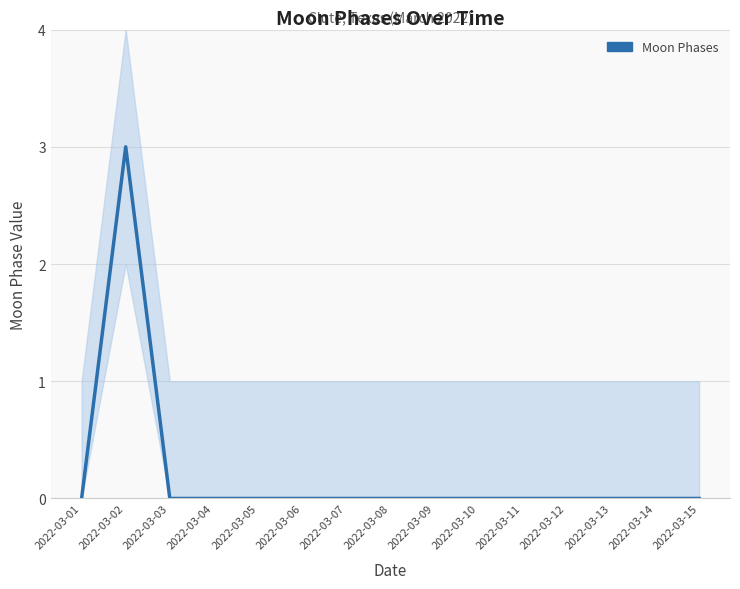

Reading left to right, extract all data points from this chart.

2022-03-01=0	2022-03-02=3	2022-03-03=0	2022-03-04=0	2022-03-05=0	2022-03-06=0	2022-03-07=0	2022-03-08=0	2022-03-09=0	2022-03-10=0	2022-03-11=0	2022-03-12=0	2022-03-13=0	2022-03-14=0	2022-03-15=0